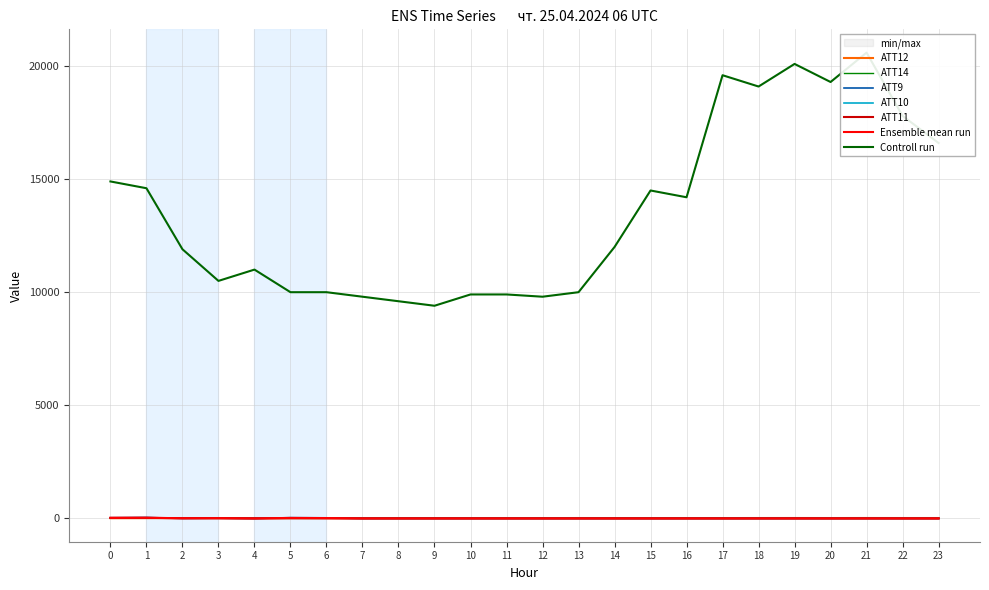

Which has a higher value, 16 or 3?

16